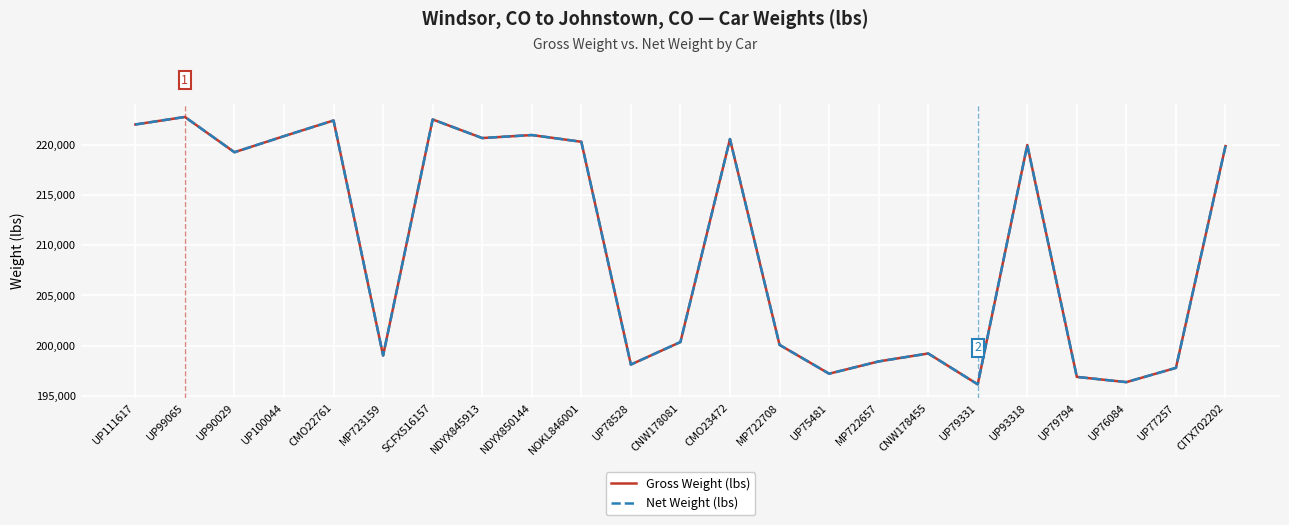

What is the label of the 23rd point from the right?

UP111617